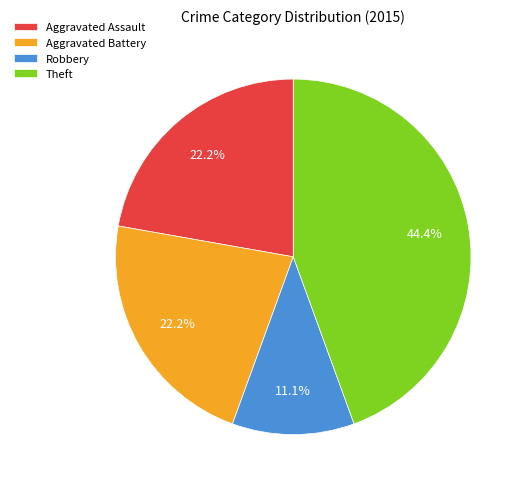

What portion of the pie excludes Robbery?

88.9%